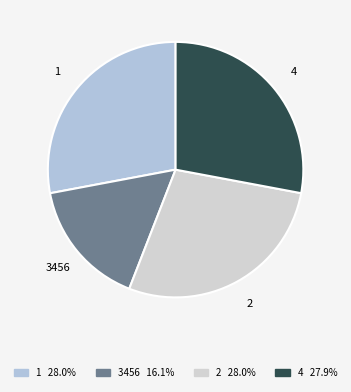

Is 2 the majority of the pie?

No